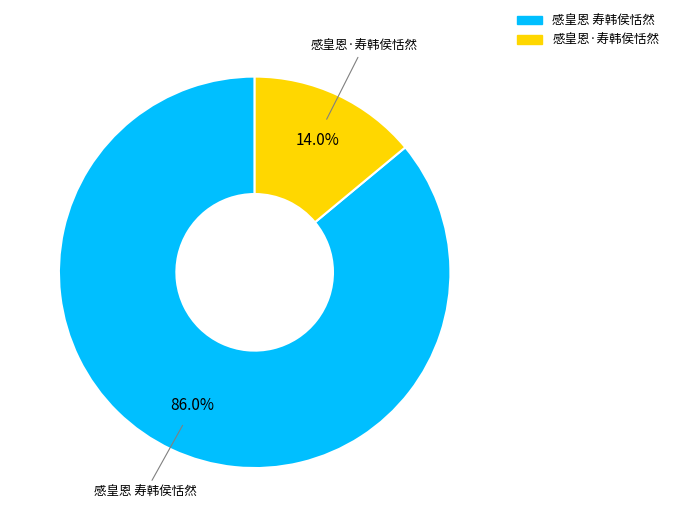

What is the largest slice in the pie chart?

感皇恩 寿韩侯恬然